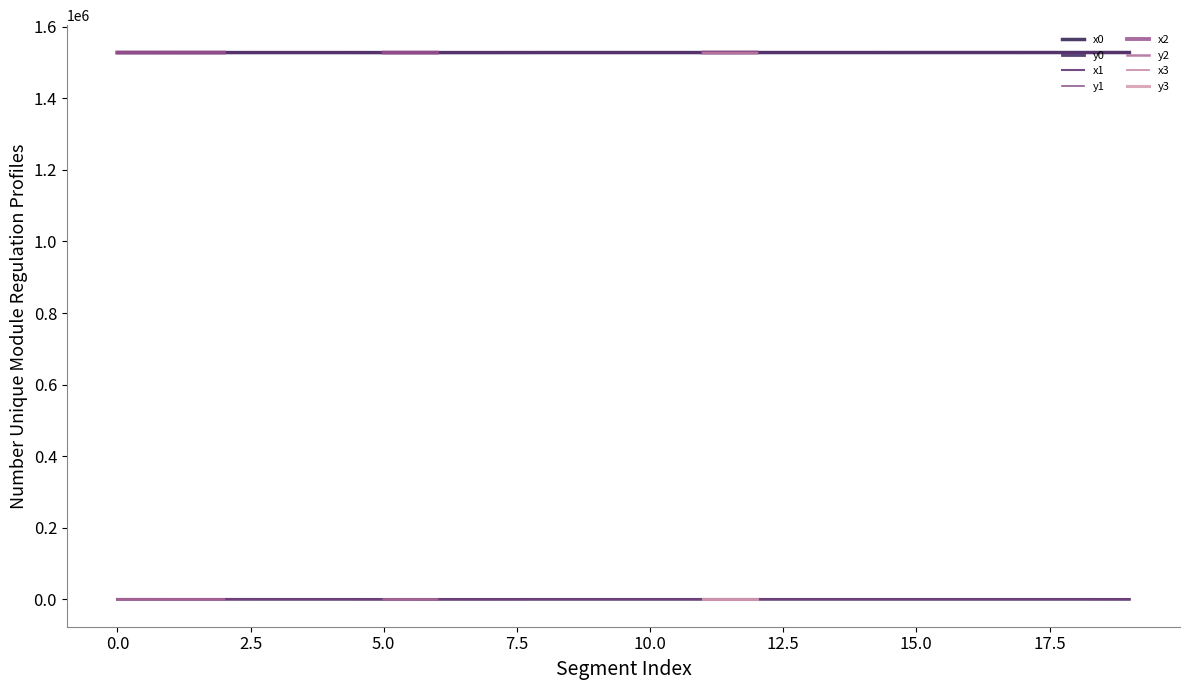

How many values in the y1 series are below 121?

10